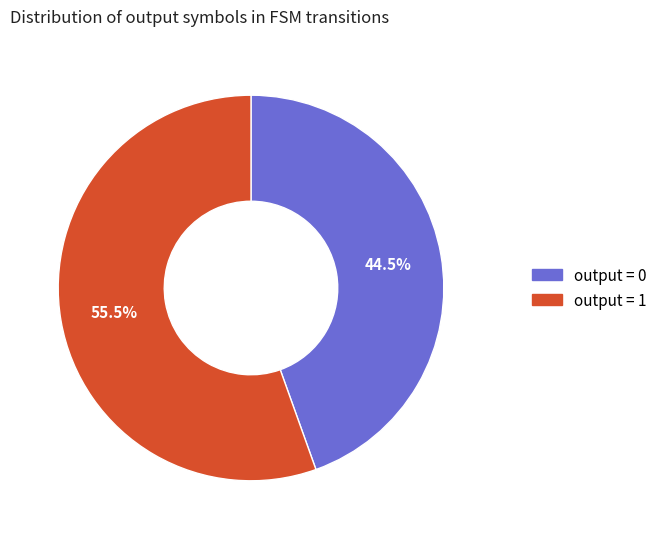

Is there a majority slice in this chart?

Yes